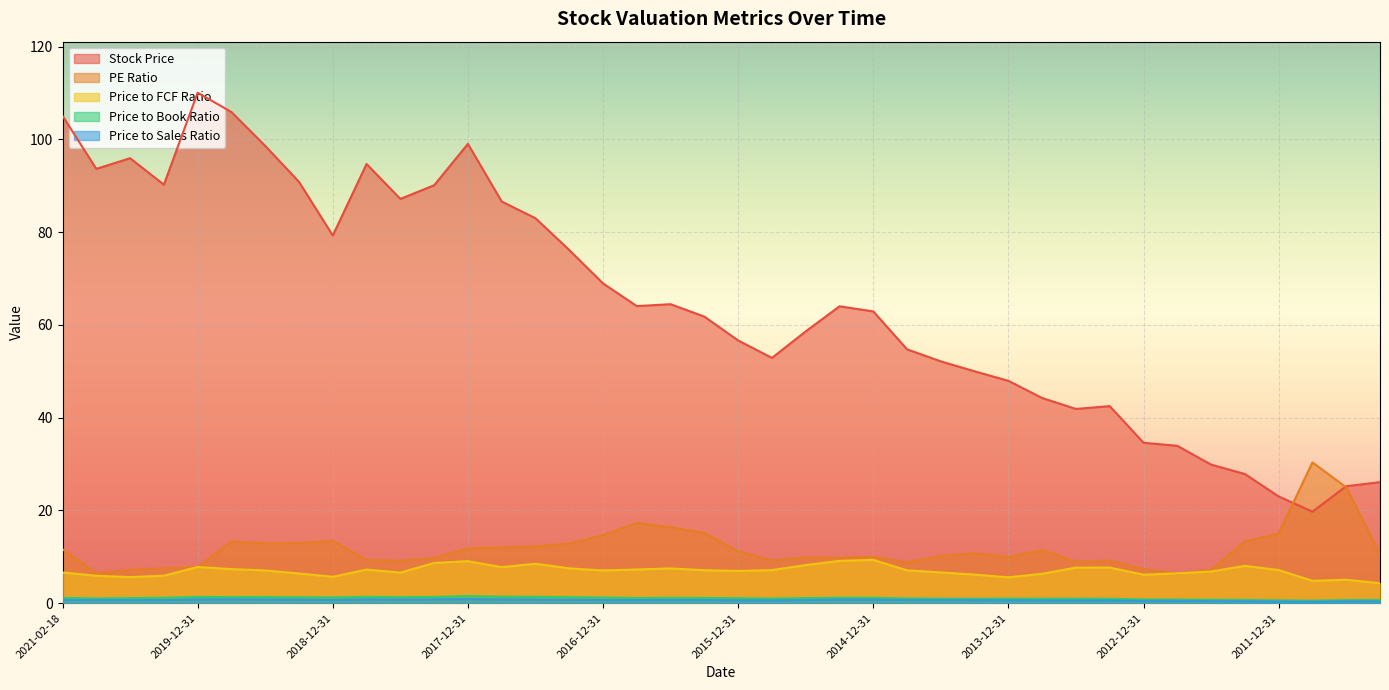

What are all the series names shown in the legend?

Stock Price, PE Ratio, Price to FCF Ratio, Price to Book Ratio, Price to Sales Ratio